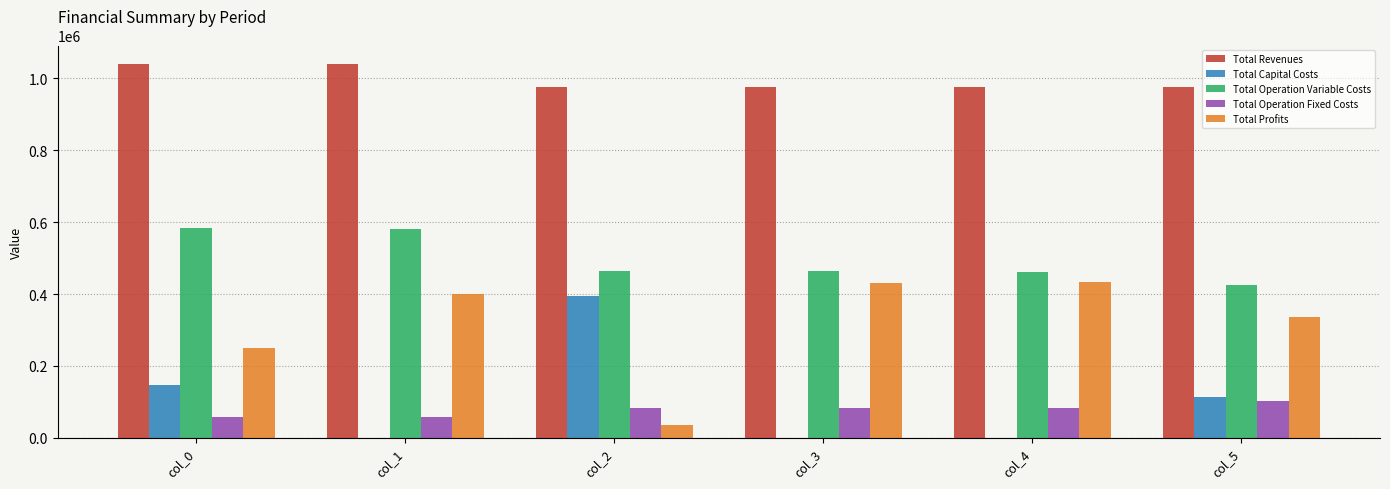

Is the value of Total Capital Costs at col_3 greater than the value of Total Operation Fixed Costs at col_1?

No